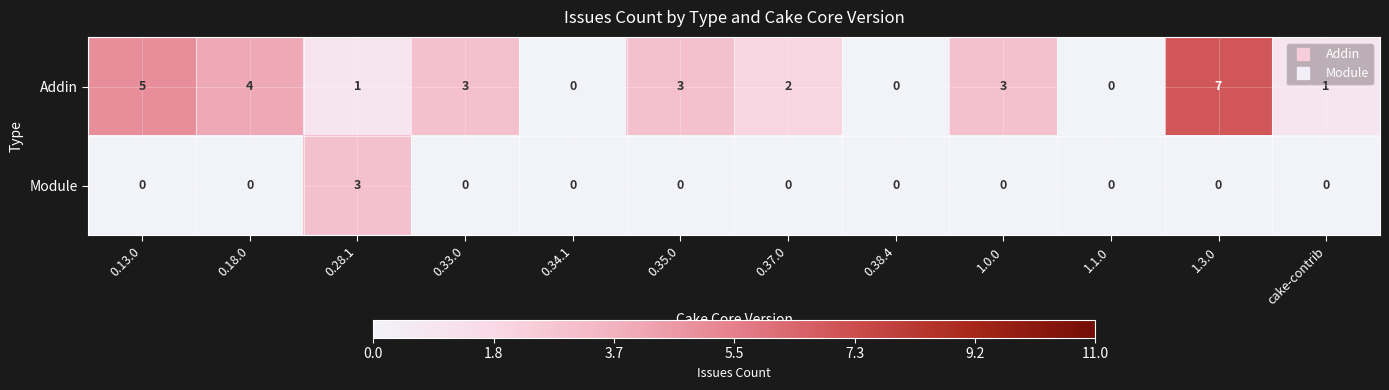

At which category does the chart reach its peak across all series?

1.3.0